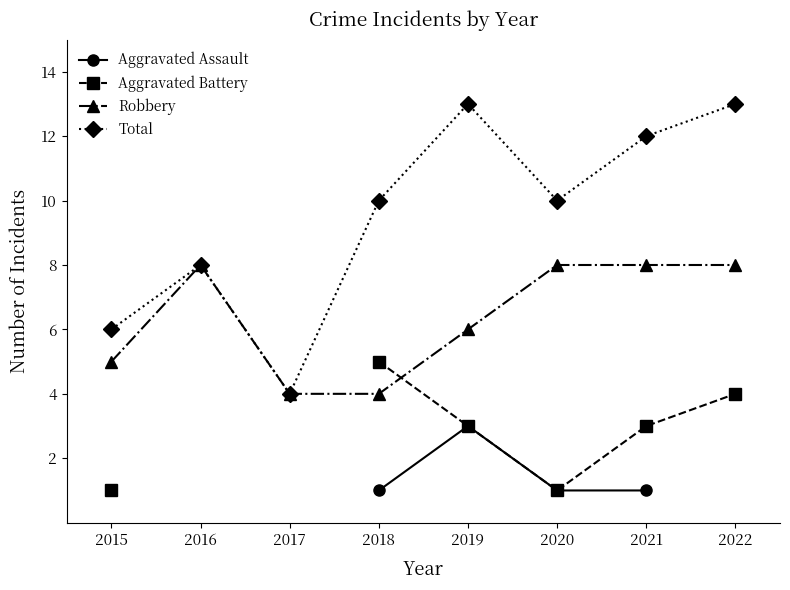

How many categories are shown in the chart?

8